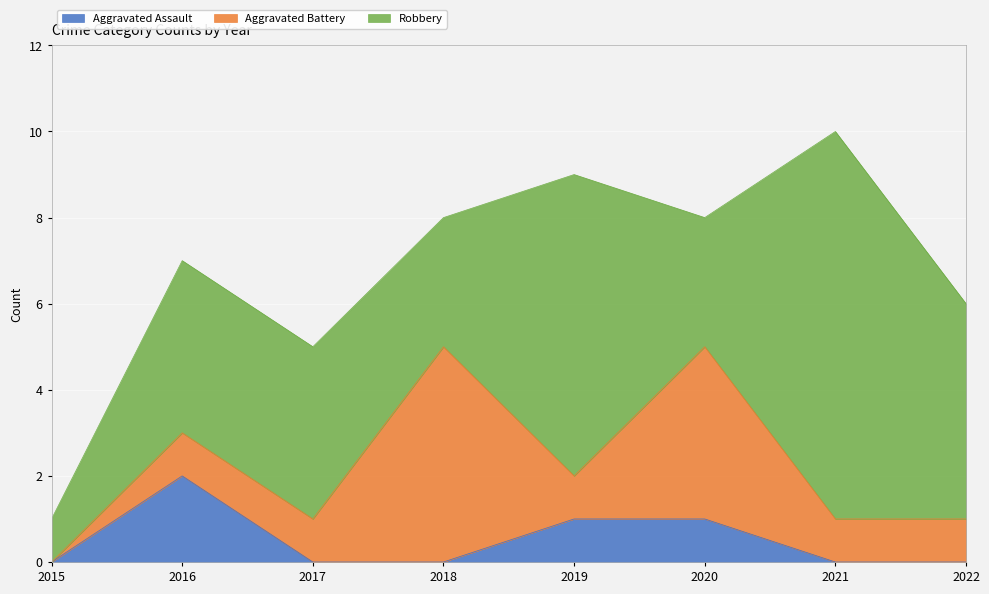

Rank the series at 2017 from lowest to highest value.

Aggravated Assault, Aggravated Battery, Robbery